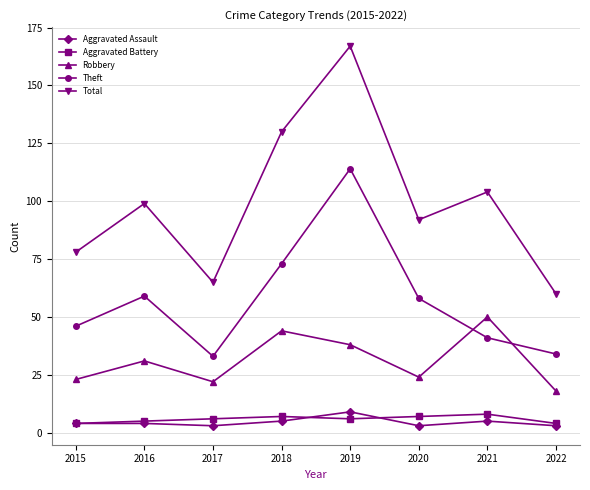

Which series has the widest spread of values?

Total